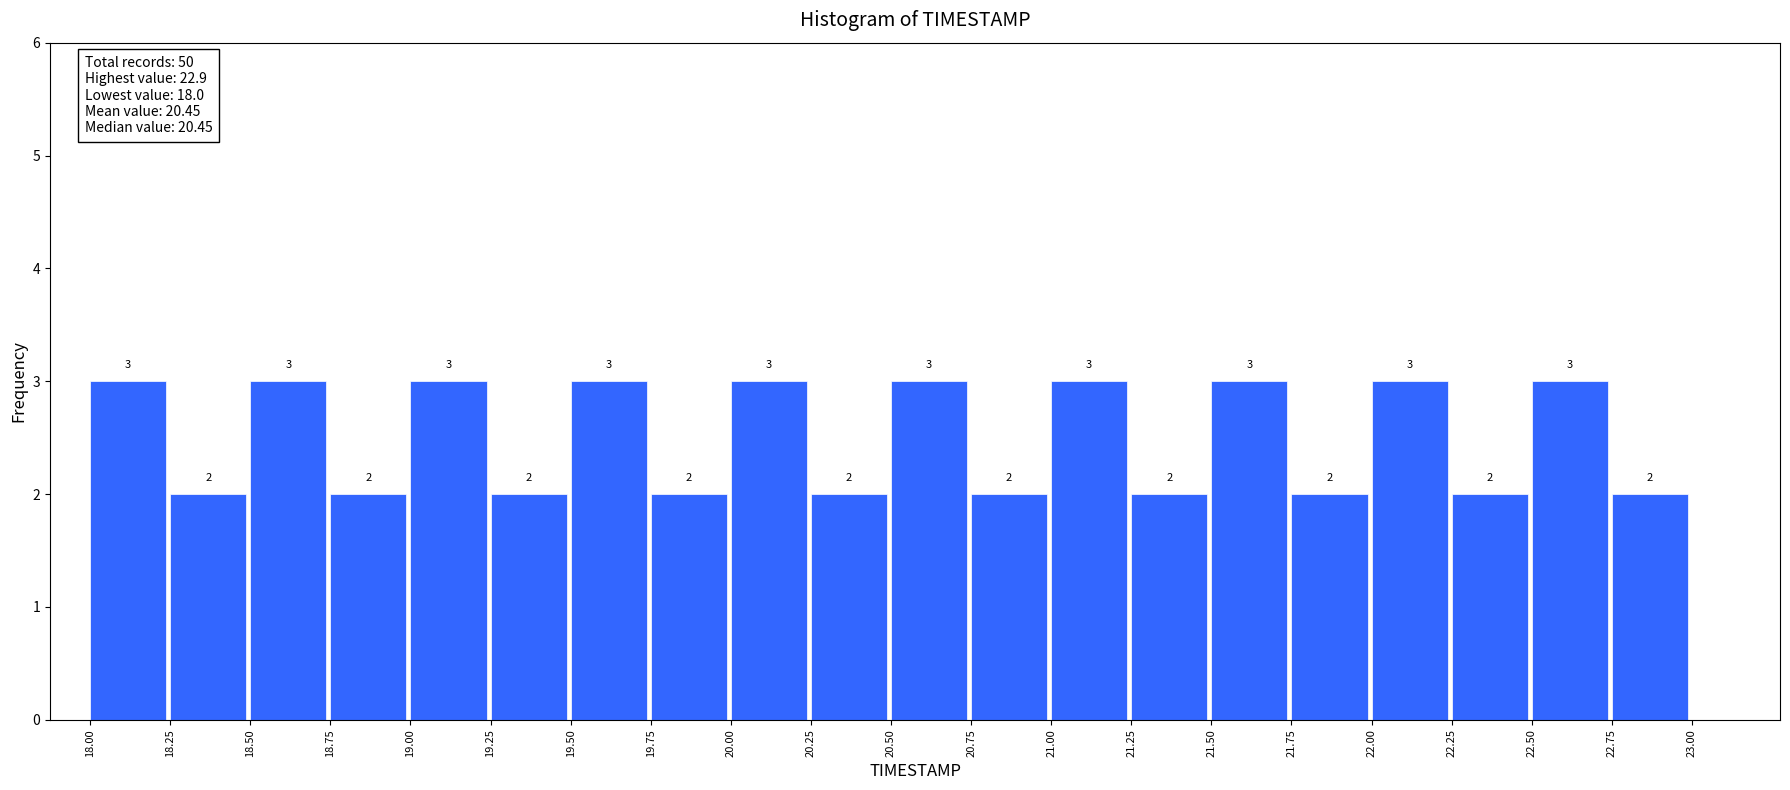

What is the height of the bar covering 18.50 to 18.75 on the x-axis?

3